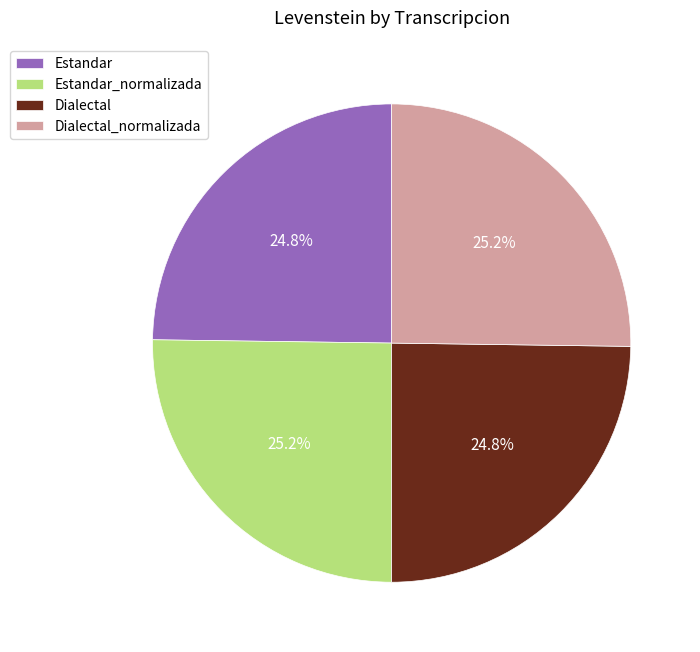

Does Dialectal_normalizada represent more than half of the total?

No